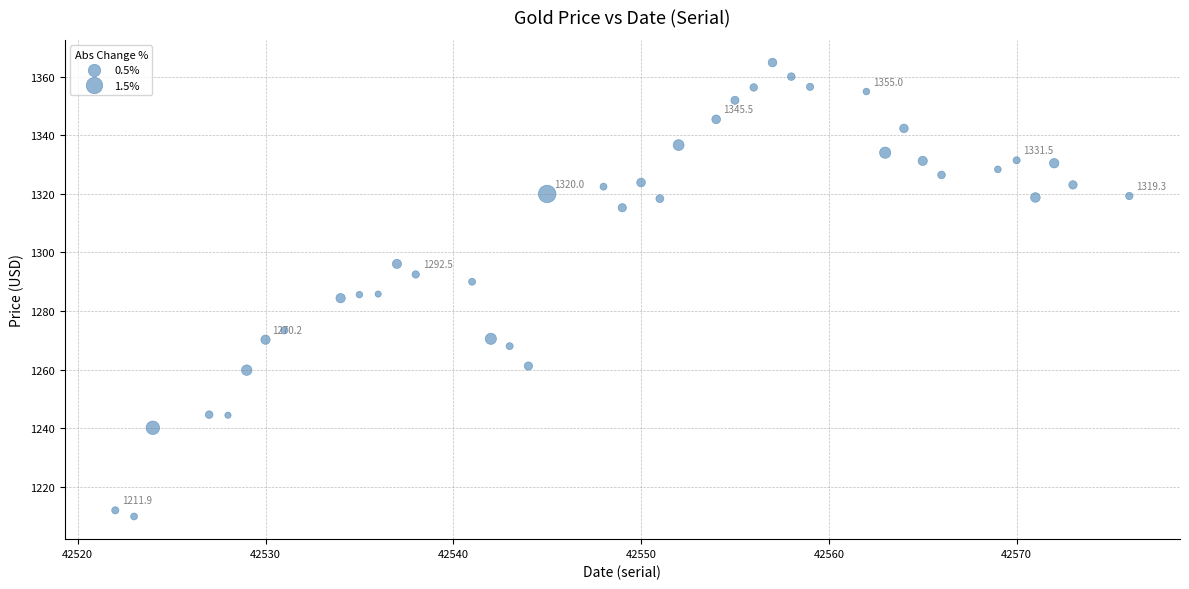

What is the range of X values (max minus min)?

54.0